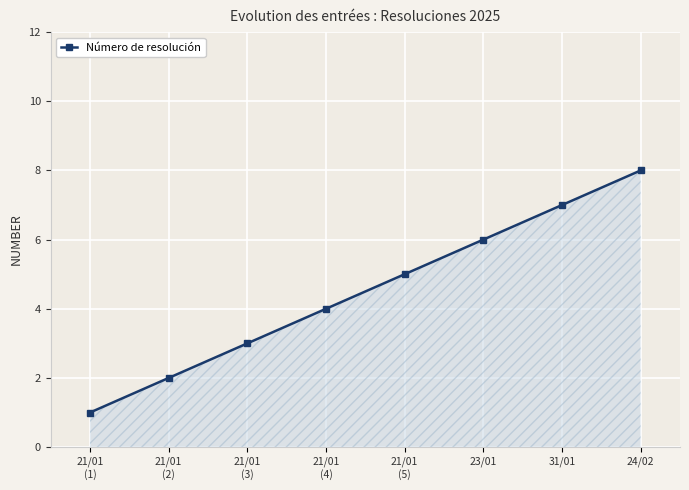

Reading right to left, list all the values displayed in this chart.

24/02=8	31/01=7	23/01=6	21/01
(5)=5	21/01
(4)=4	21/01
(3)=3	21/01
(2)=2	21/01
(1)=1